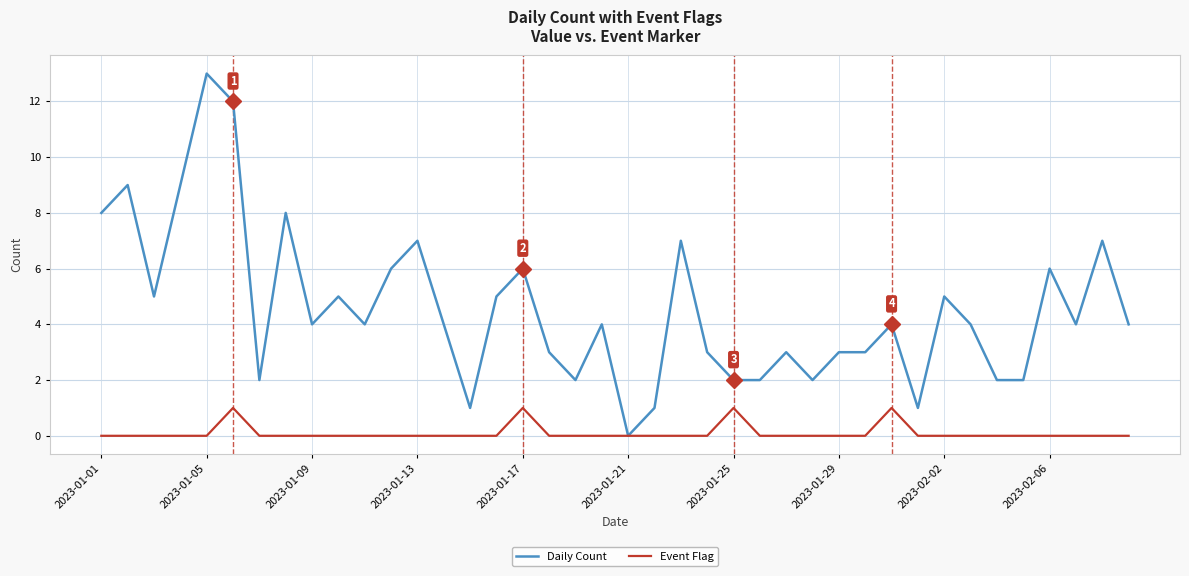

Rank the series by their maximum value, from lowest to highest.

Event Flag, Daily Count